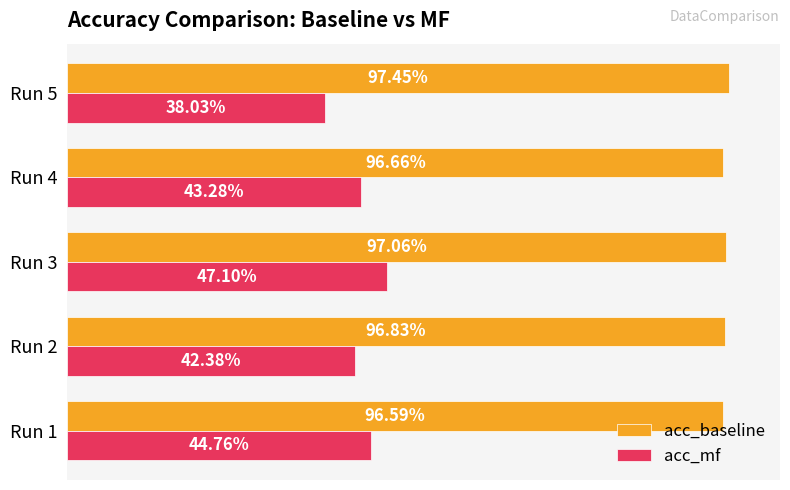

What are all the series names shown in the legend?

acc_baseline, acc_mf